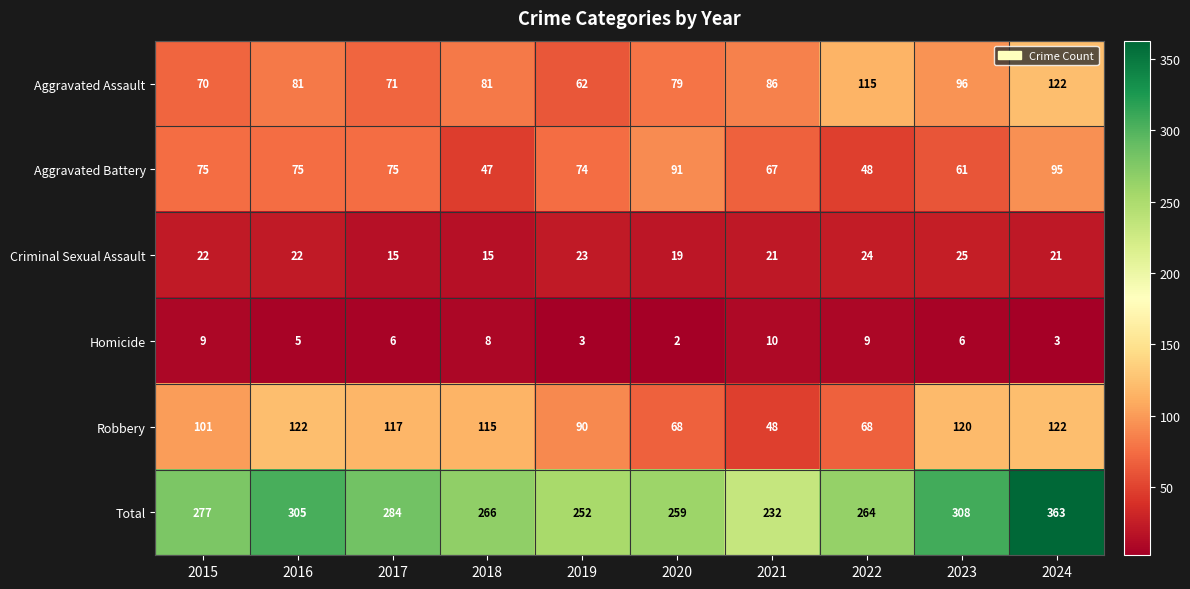

At which category is the sum across all series the highest?

2024